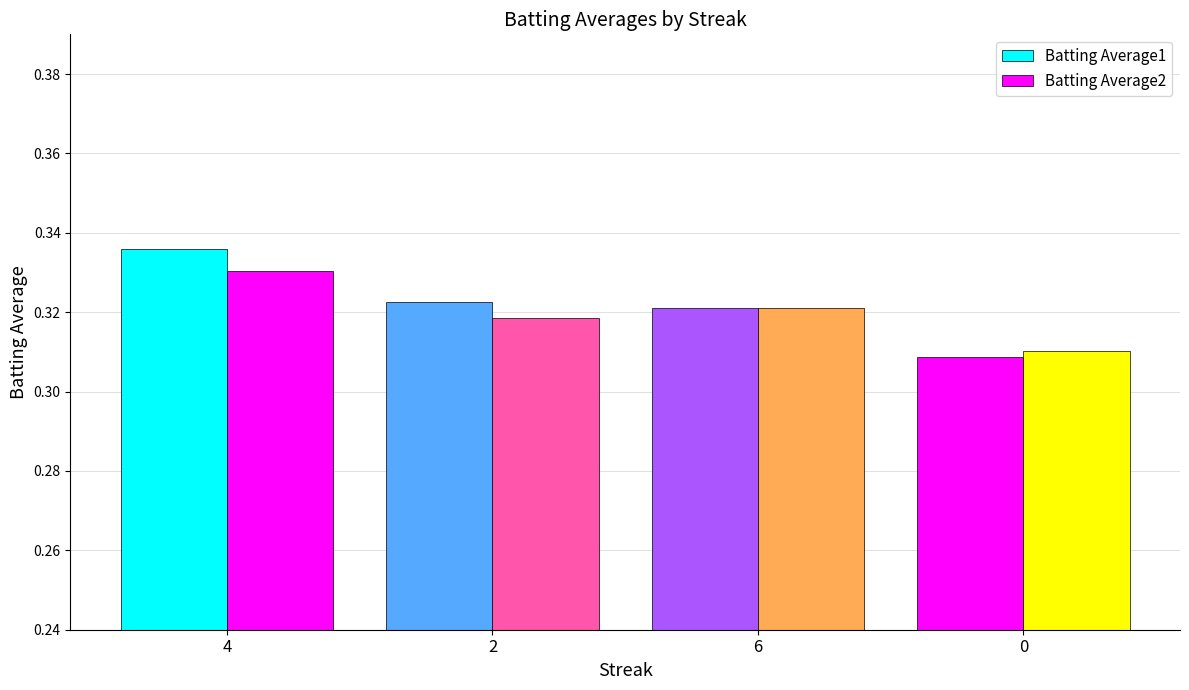

Count the number of categories in the chart.

4